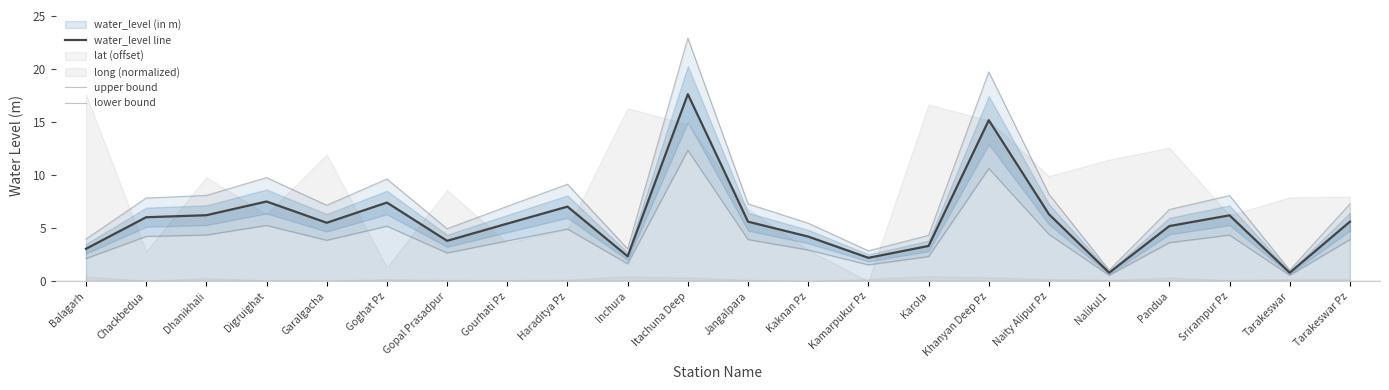

Reading right to left, list all the values displayed in this chart.

water_level line: 5.6	0.8	6.2	5.2	0.8	6.3	15.2	3.3	2.2	4.2	5.6	17.6	2.3	7.0	5.4	3.8	7.4	5.5	7.5	6.2	6.0	3.0
upper bound: 7.3	1.0	8.1	6.7	1.0	8.2	19.7	4.3	2.9	5.5	7.3	22.9	3.0	9.1	7.0	4.9	9.6	7.2	9.8	8.1	7.8	4.0
lower bound: 3.9	0.6	4.3	3.6	0.6	4.4	10.6	2.3	1.5	2.9	3.9	12.3	1.6	4.9	3.8	2.7	5.2	3.8	5.2	4.3	4.2	2.1